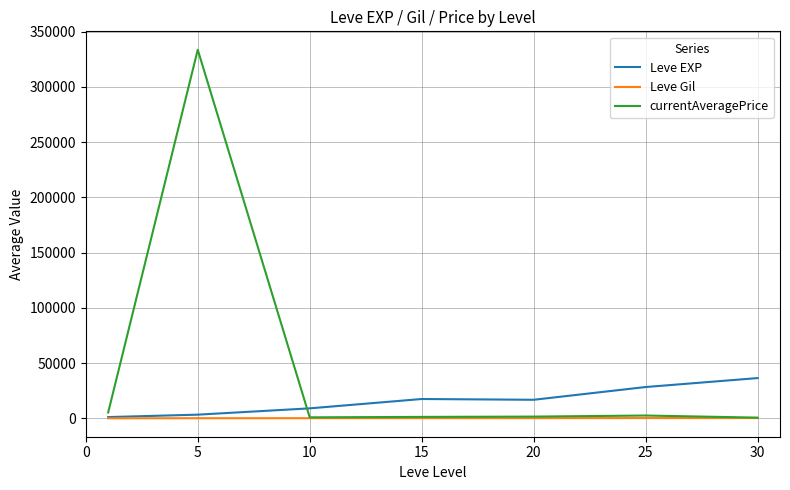

What is the sum of all Leve EXP values?

113039.2